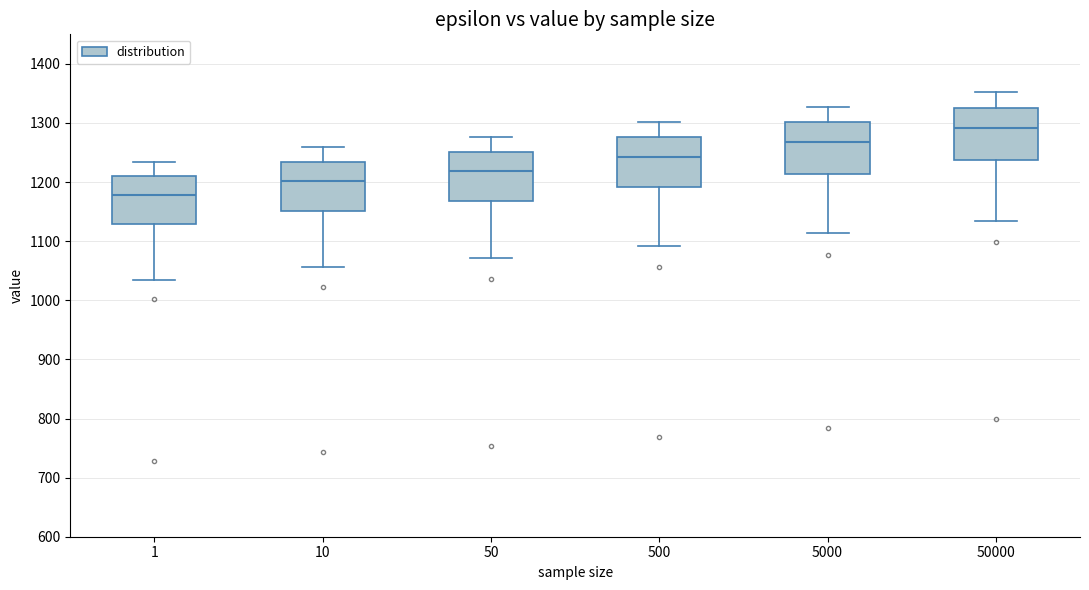

Which box has the highest median line?

50000